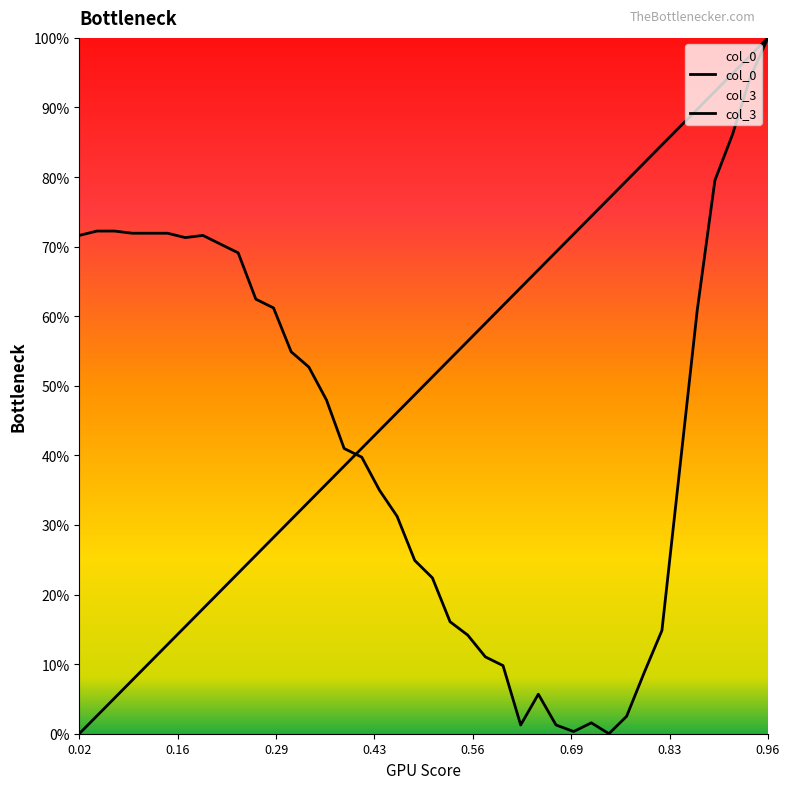

True or false: col_3 and col_0 intersect in this chart.

True